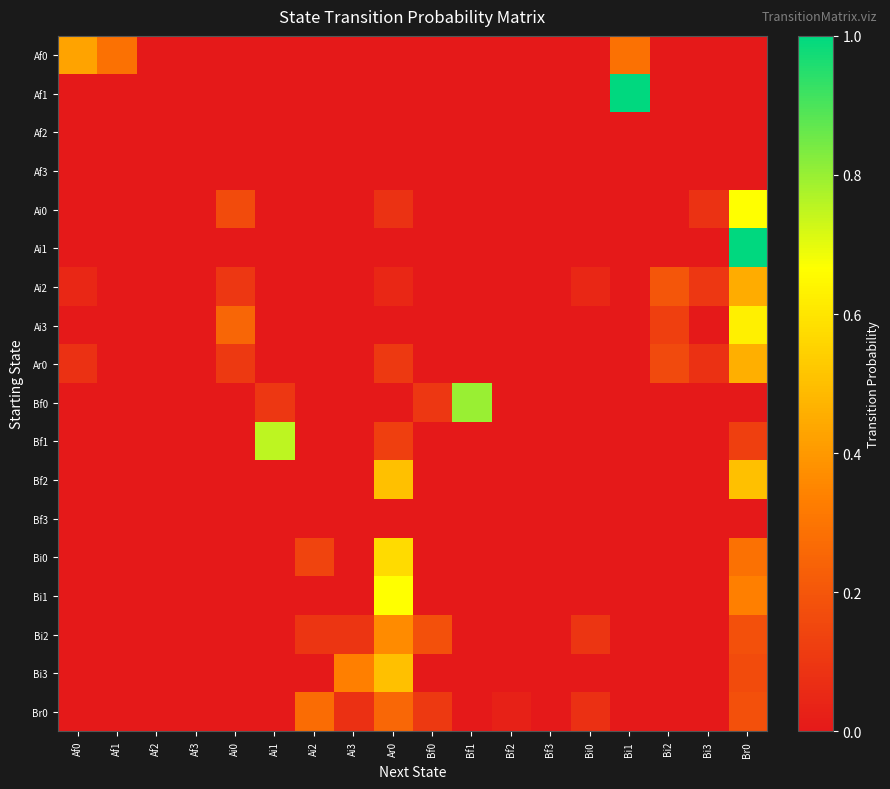

At how many categories does at least one series exceed 0?

15